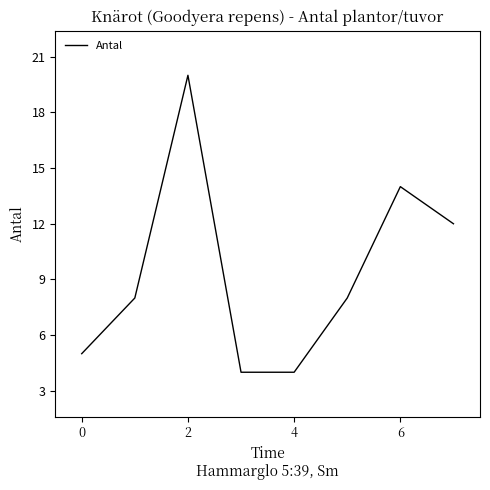

How many series are shown in this chart?

1